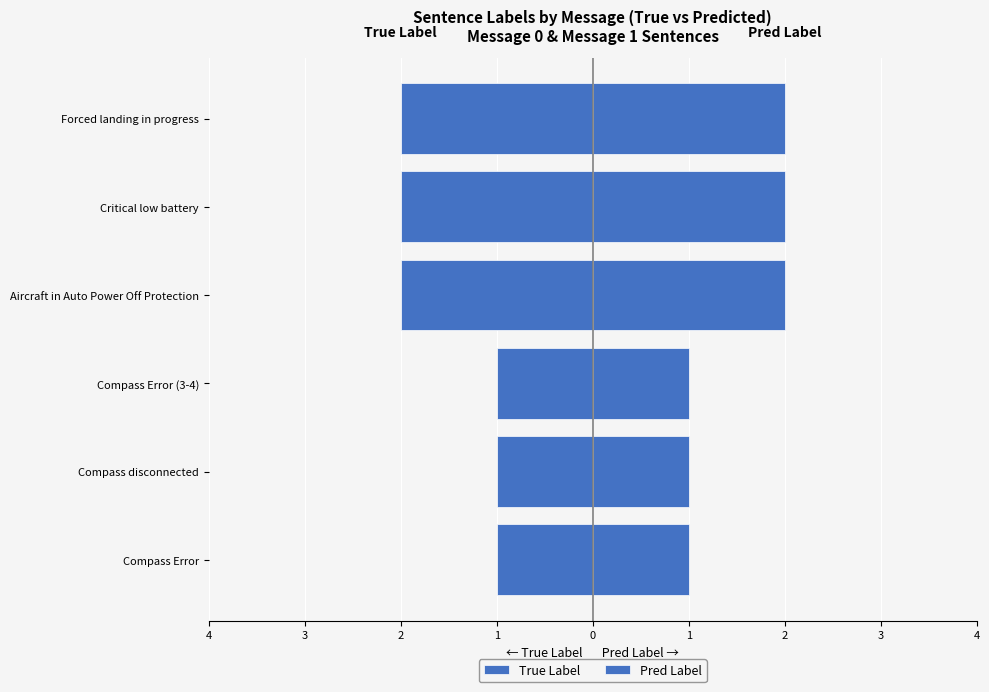

What are all the series names shown in the legend?

True Label, Pred Label